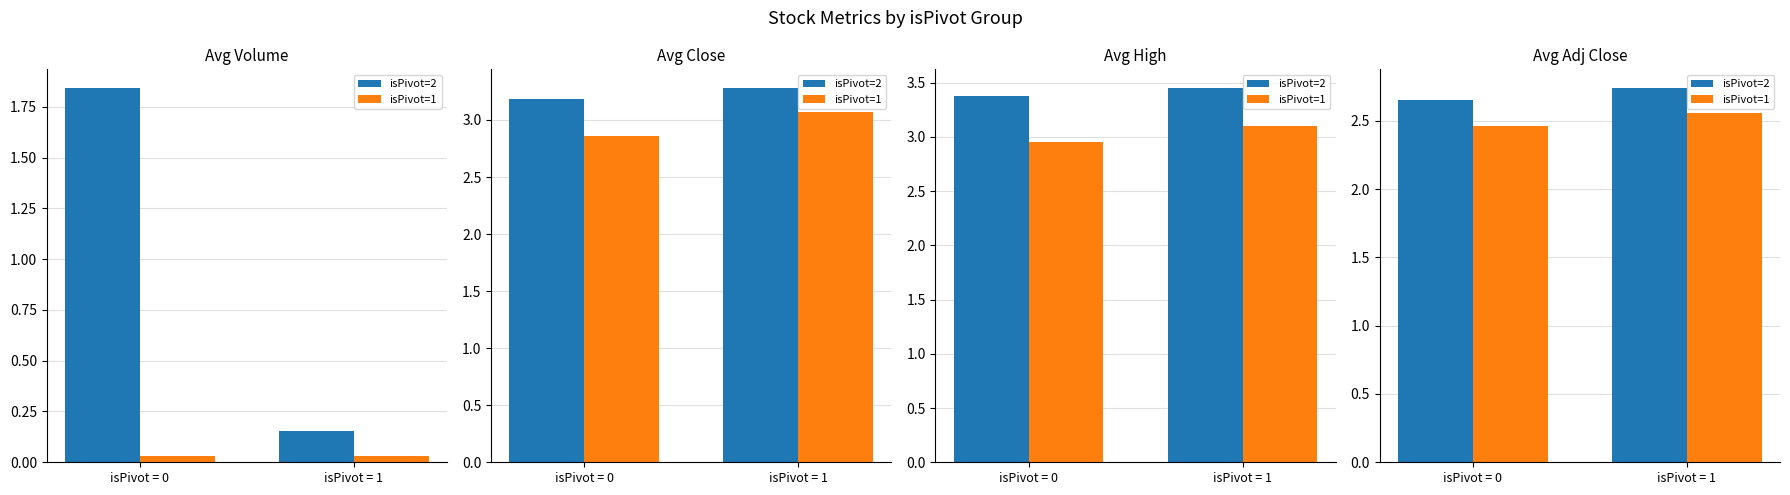

Where is isPivot=1 nearest to the value 2?

isPivot = 0